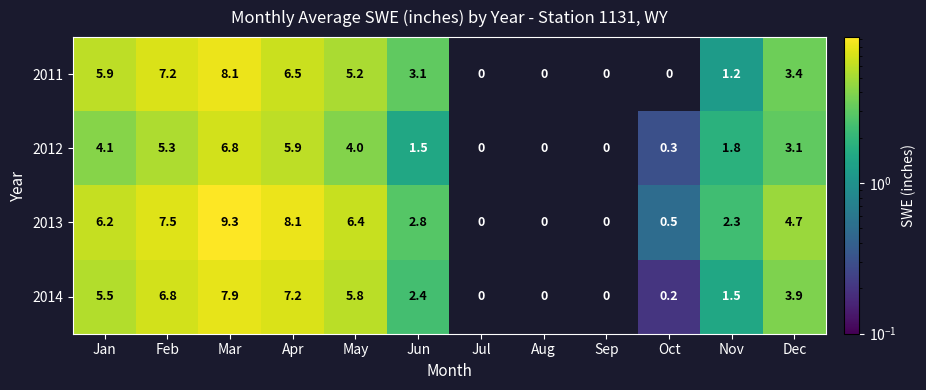

Rank the series at Oct from highest to lowest value.

2013, 2012, 2014, 2011